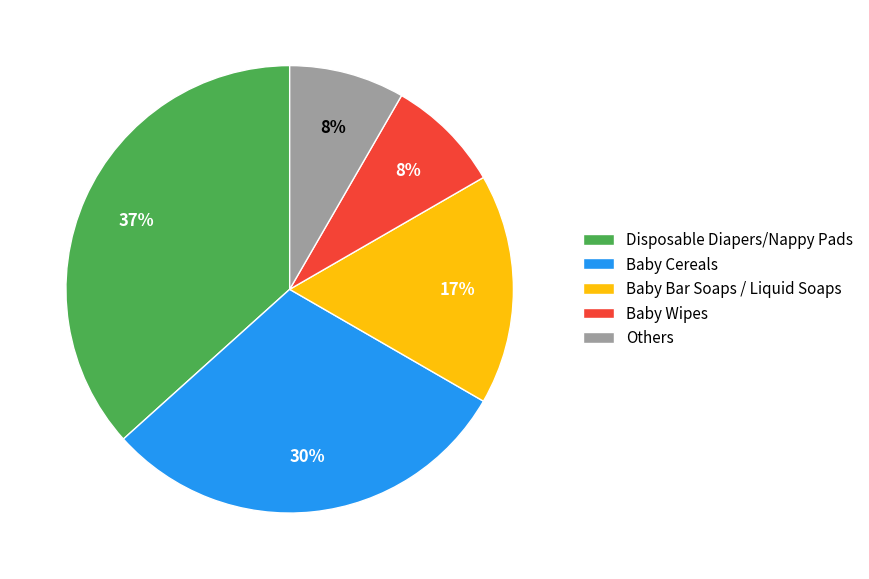

To the nearest percent, what is the difference between the Baby Cereals and Disposable Diapers/Nappy Pads slice percentages?

7%